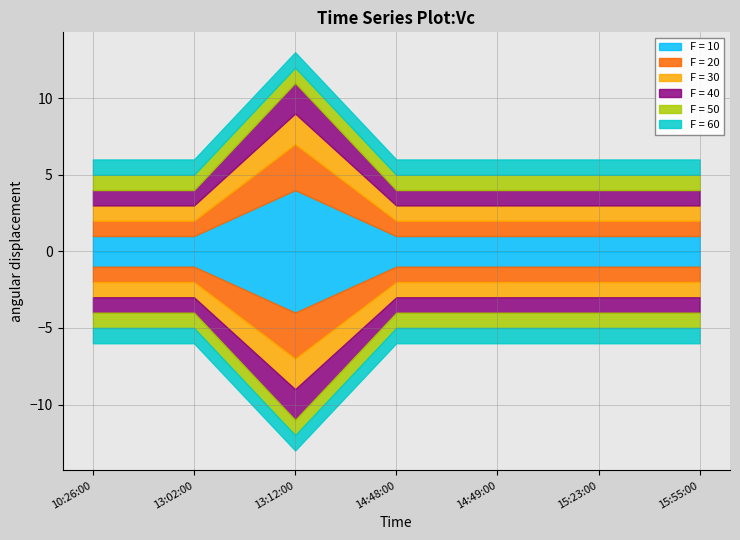

What position from the right is 2019-05-06 13:12:00?

5